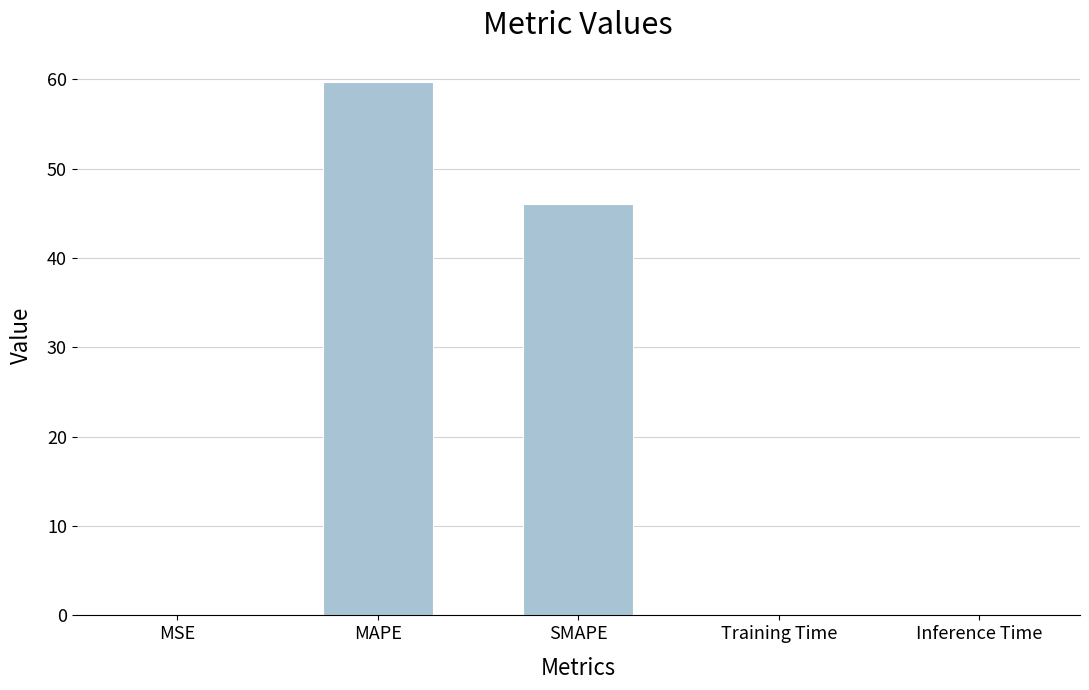

Where is the data nearest to the value 29?

SMAPE